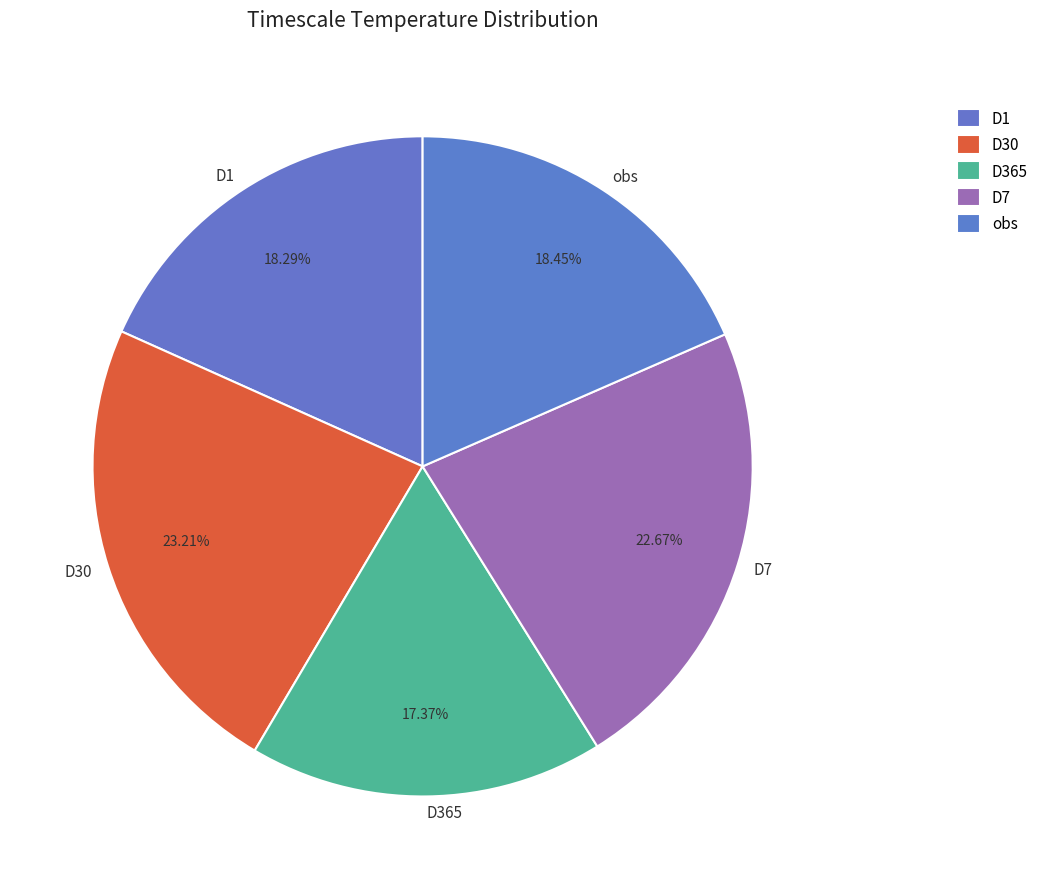

What percentage do D7 and D1 together represent?

41.0%